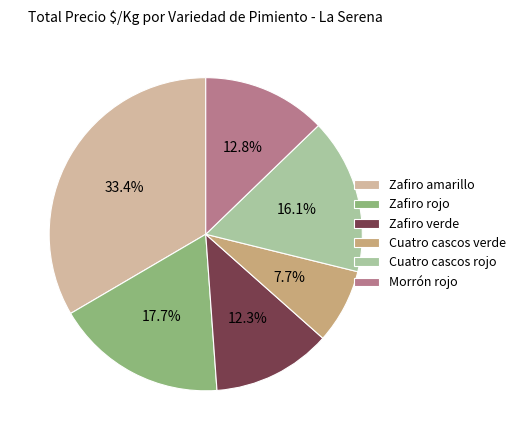

Is the sum of Zafiro rojo and Cuatro cascos rojo greater than half?

No